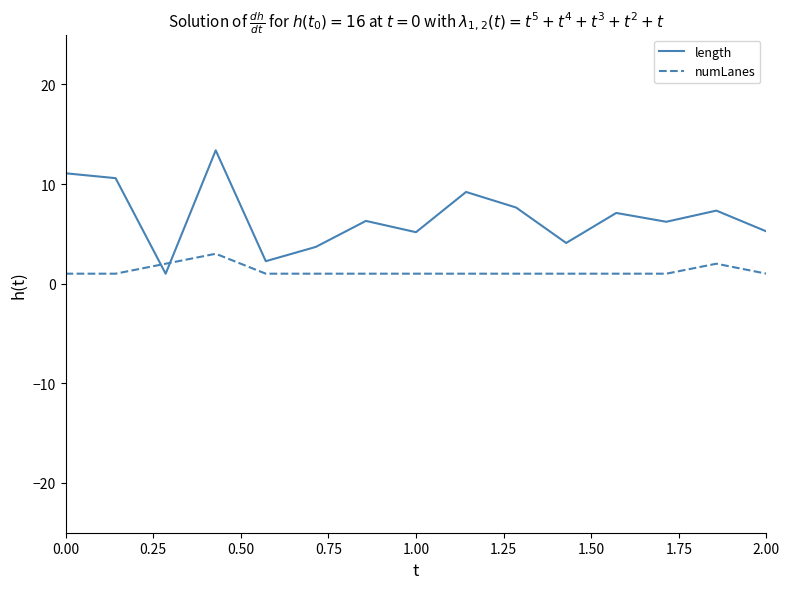

Rank the series by their average value, from lowest to highest.

numLanes, length